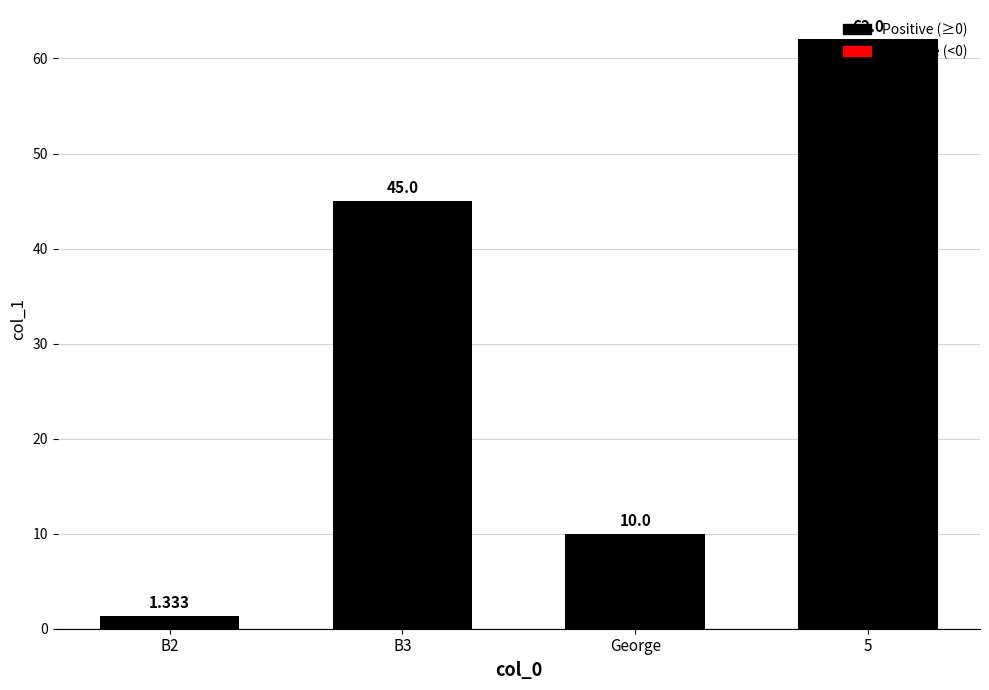

Does the chart contain any negative values?

No